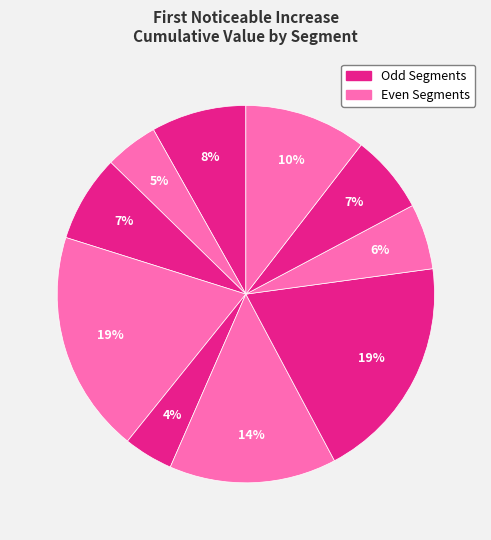

Is there a majority slice in this chart?

No